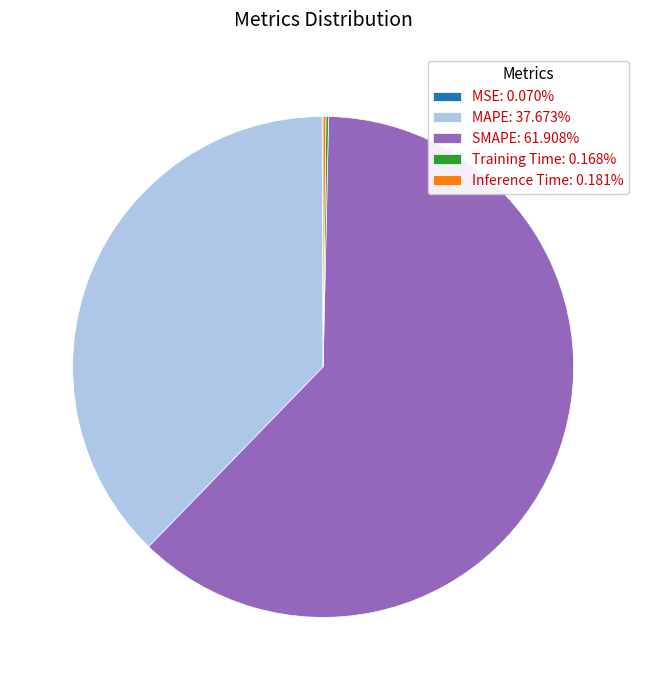

Is there any slice that represents more than half of the pie?

Yes